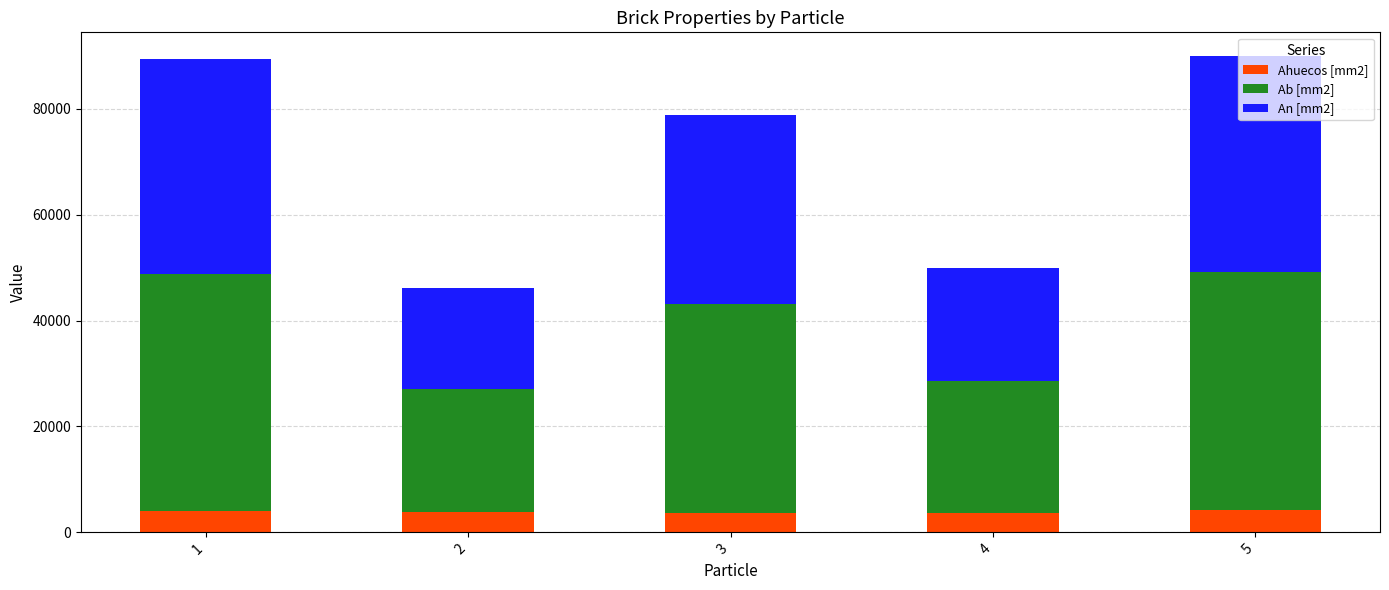

How many distinct data groups are displayed?

3